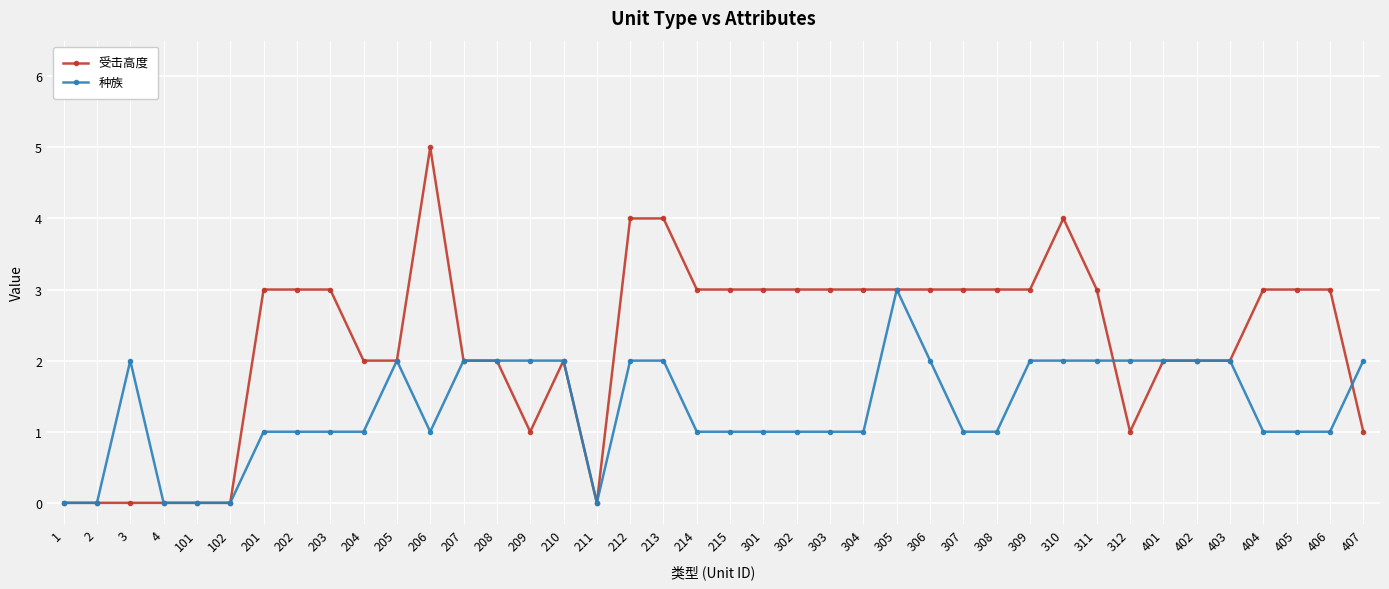

What is the difference between the maximum and second lowest values in the 受击高度 series?

5